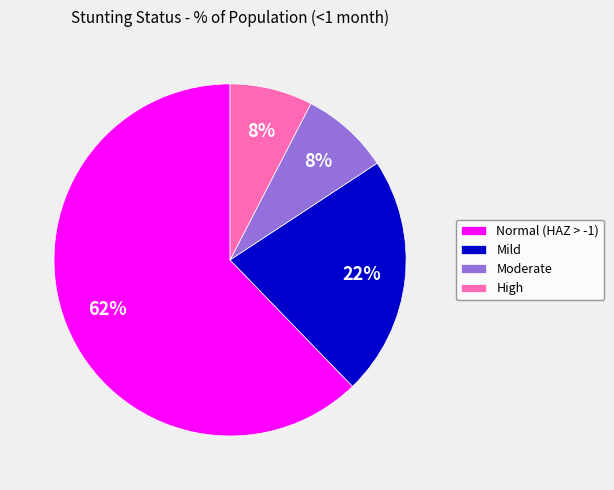

Is it true that Normal (HAZ > -1) is 62% of the pie?

True